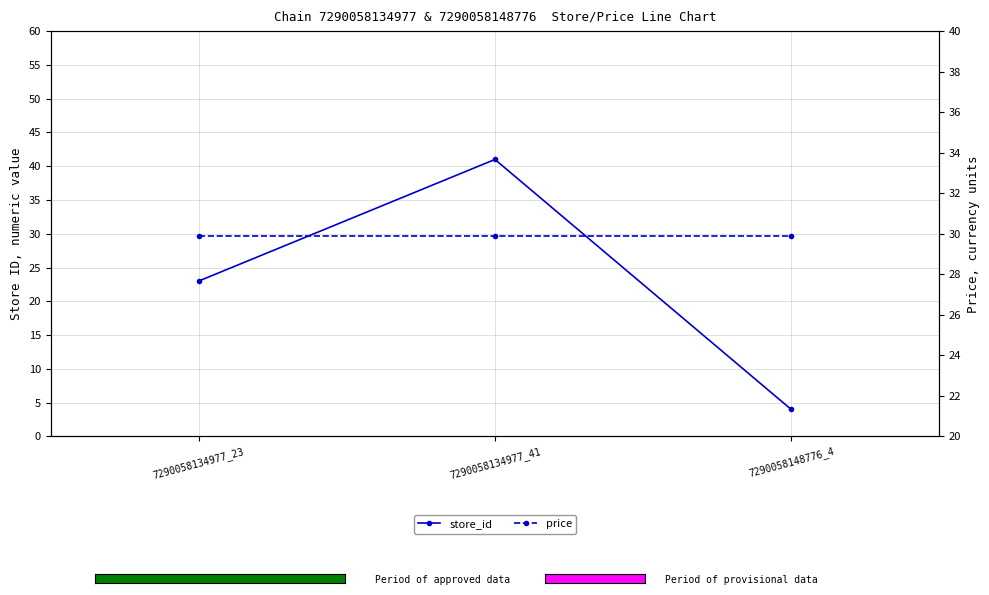

At which category is the sum across all series the highest?

7290058134977_41